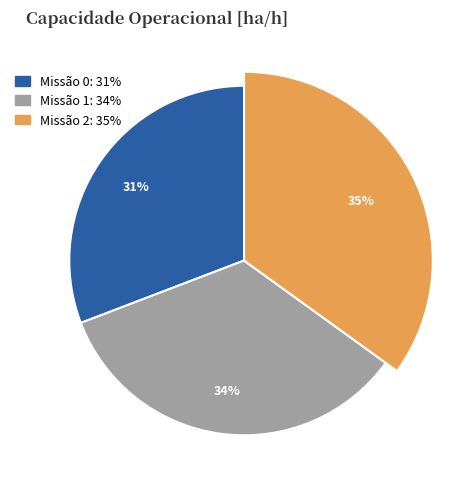

What percentage is the 2 slice, to the nearest percent?

35%